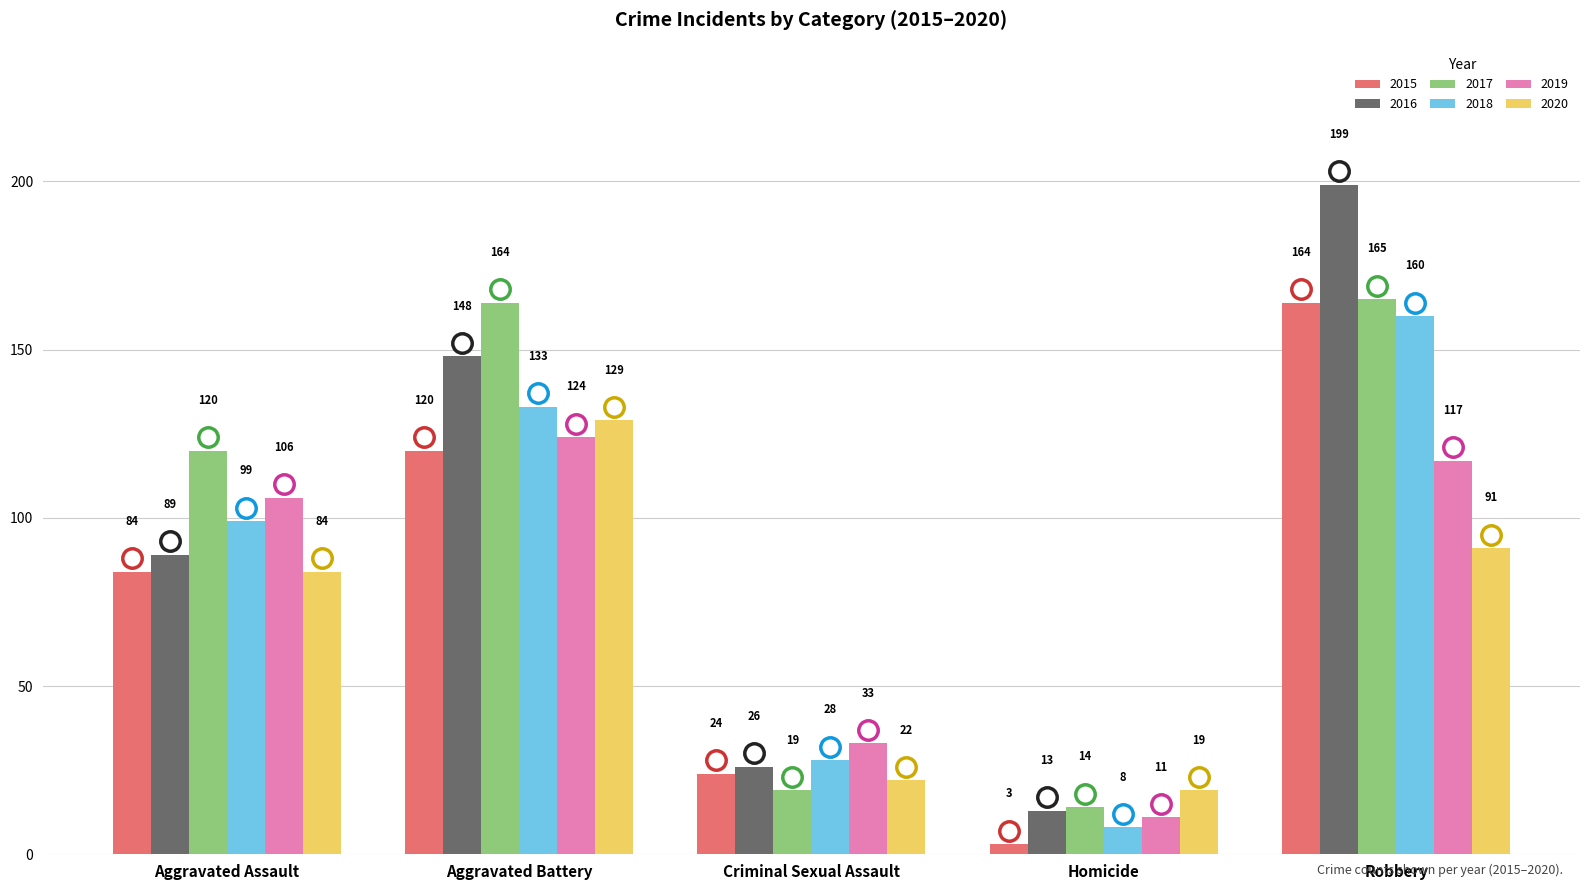

Reading left to right, what are all the values shown in this chart?

2015: Aggravated Assault=84	Aggravated Battery=120	Criminal Sexual Assault=24	Homicide=3	Robbery=164
2016: Aggravated Assault=89	Aggravated Battery=148	Criminal Sexual Assault=26	Homicide=13	Robbery=199
2017: Aggravated Assault=120	Aggravated Battery=164	Criminal Sexual Assault=19	Homicide=14	Robbery=165
2018: Aggravated Assault=99	Aggravated Battery=133	Criminal Sexual Assault=28	Homicide=8	Robbery=160
2019: Aggravated Assault=106	Aggravated Battery=124	Criminal Sexual Assault=33	Homicide=11	Robbery=117
2020: Aggravated Assault=84	Aggravated Battery=129	Criminal Sexual Assault=22	Homicide=19	Robbery=91